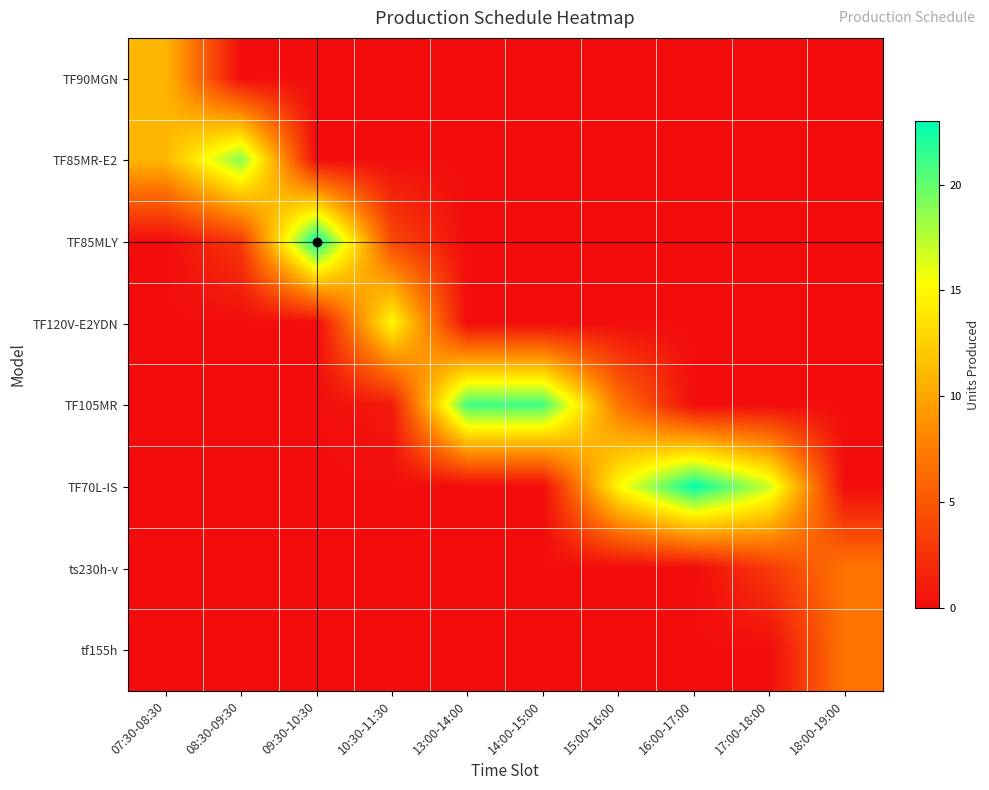

Which series has the widest spread of values?

TF85MLY